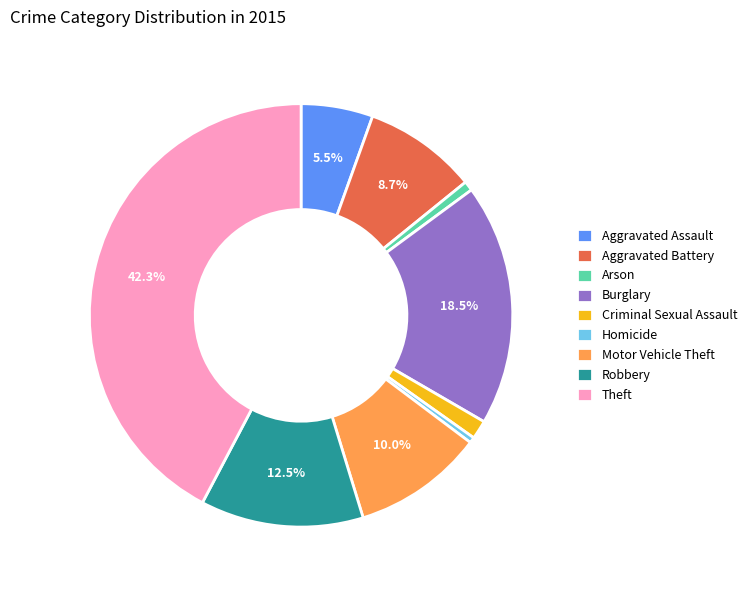

To the nearest percent, what percentage of the pie is Criminal Sexual Assault?

1%